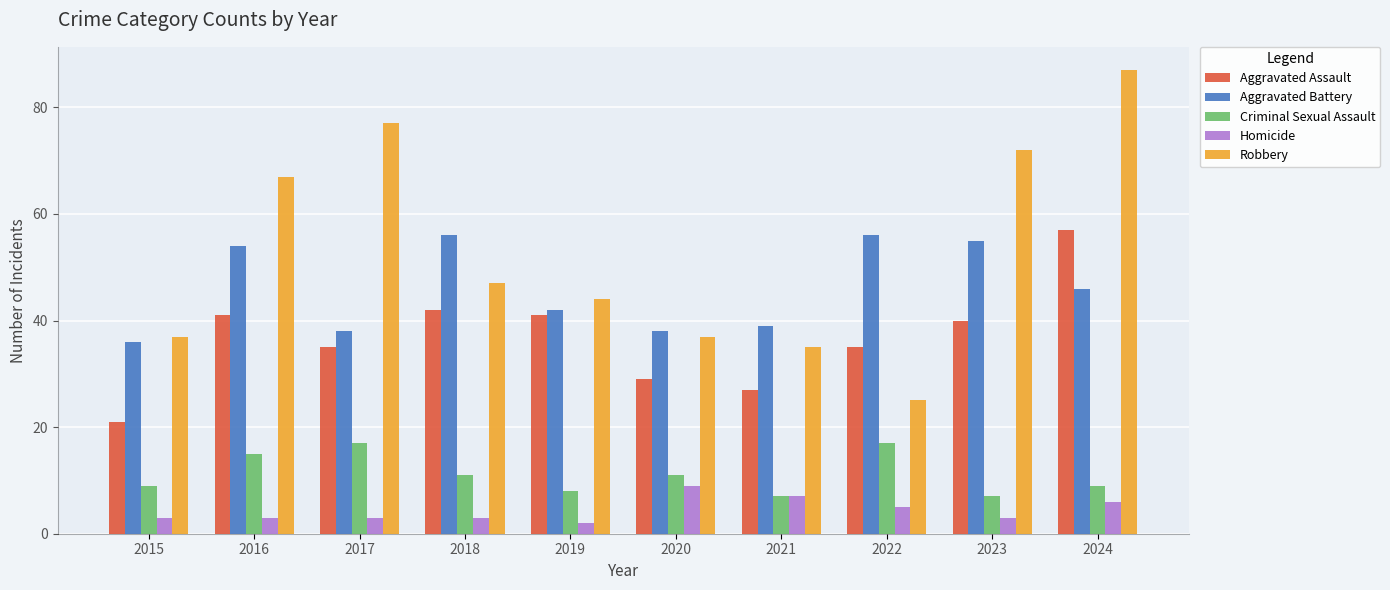

What is the value of the Homicide bar at the 9th from the left?

3